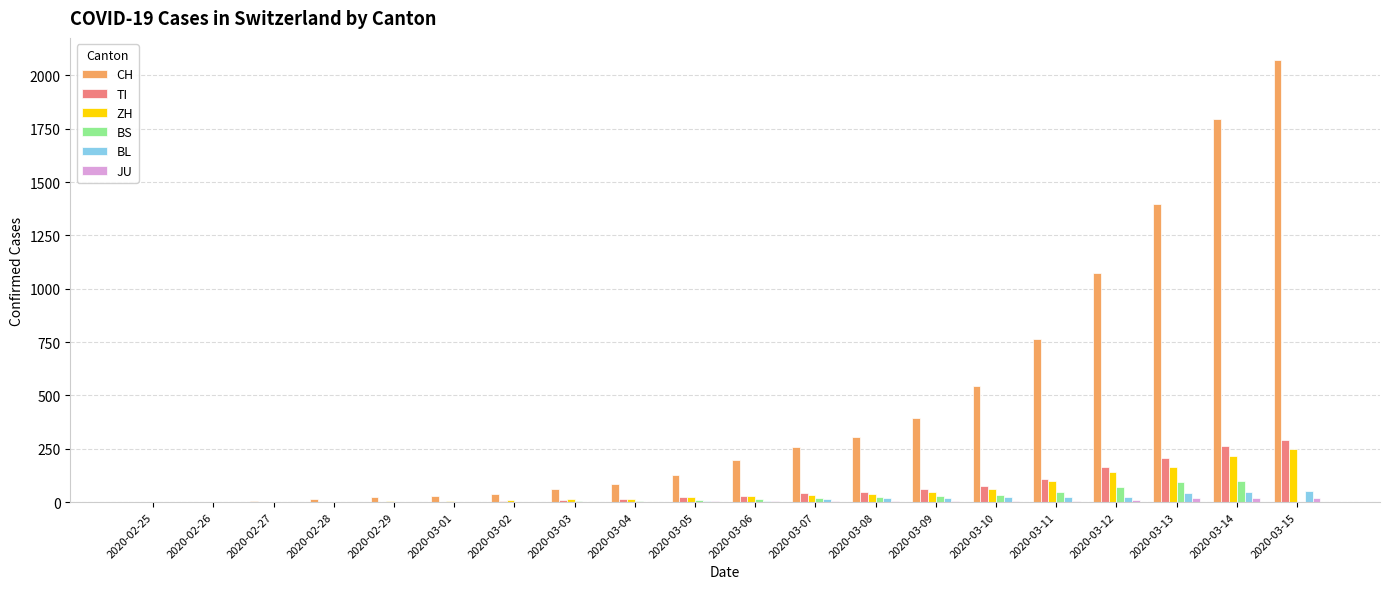

What is the sum of all BS values?

455